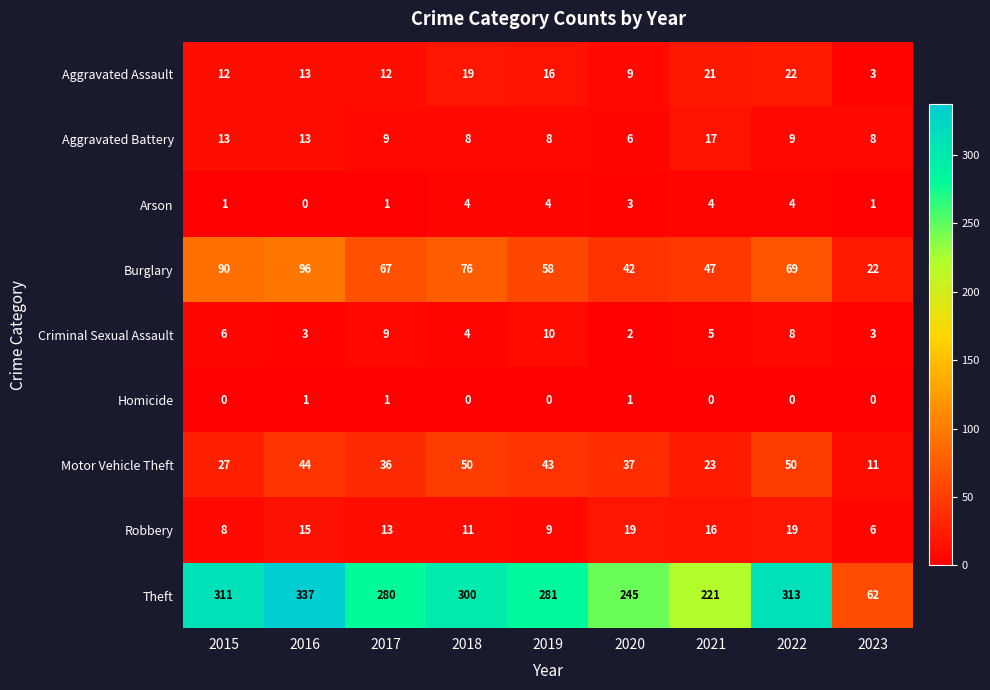

At which category is the sum across all series the highest?

2016